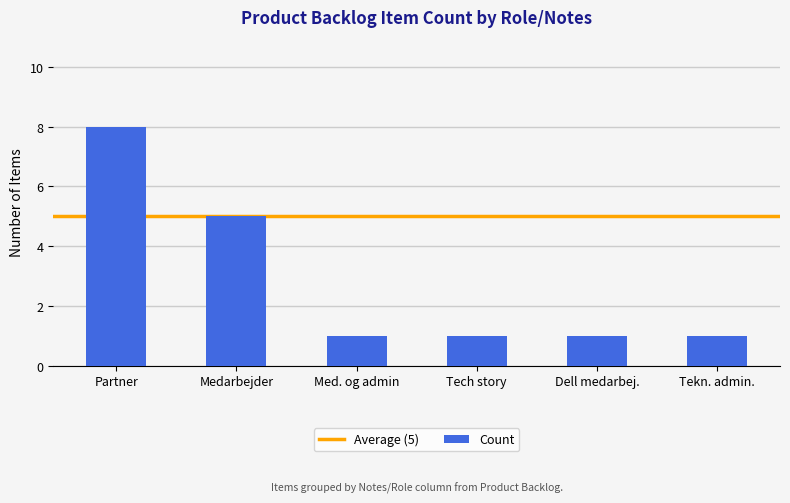

What is the sum of all values?

17